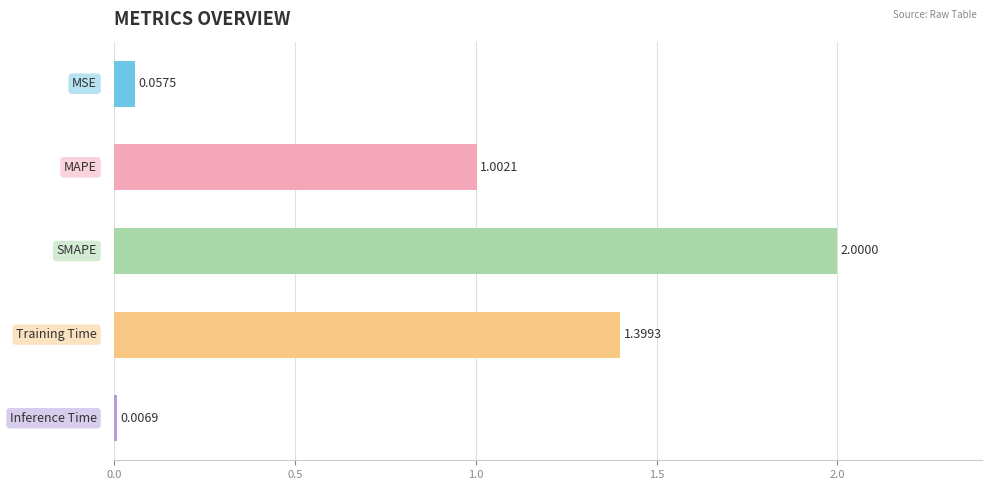

What is the average value?

0.9